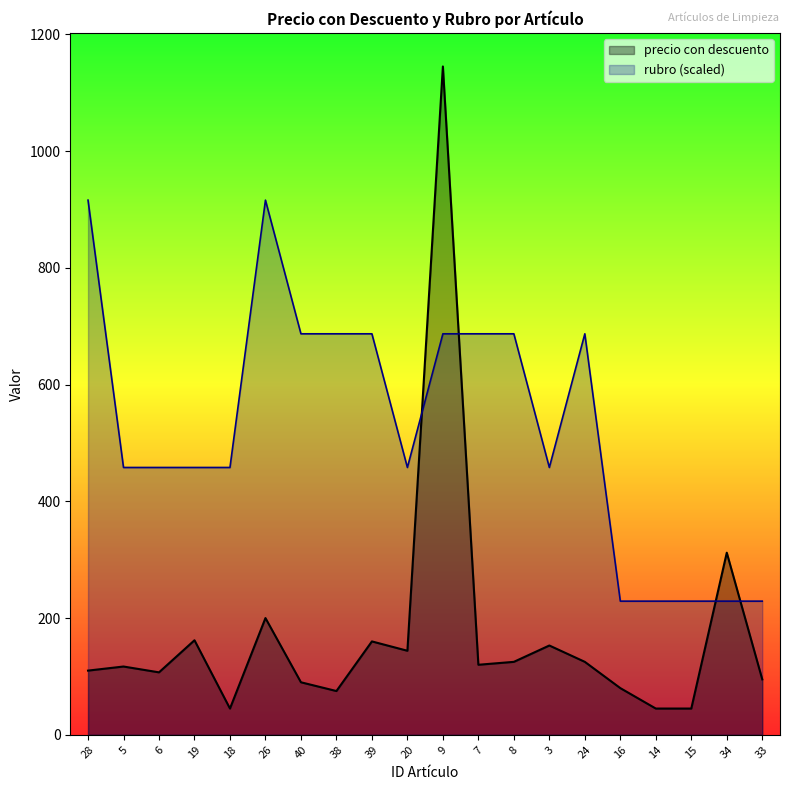

What is the sum of all precio con descuento values?

3455